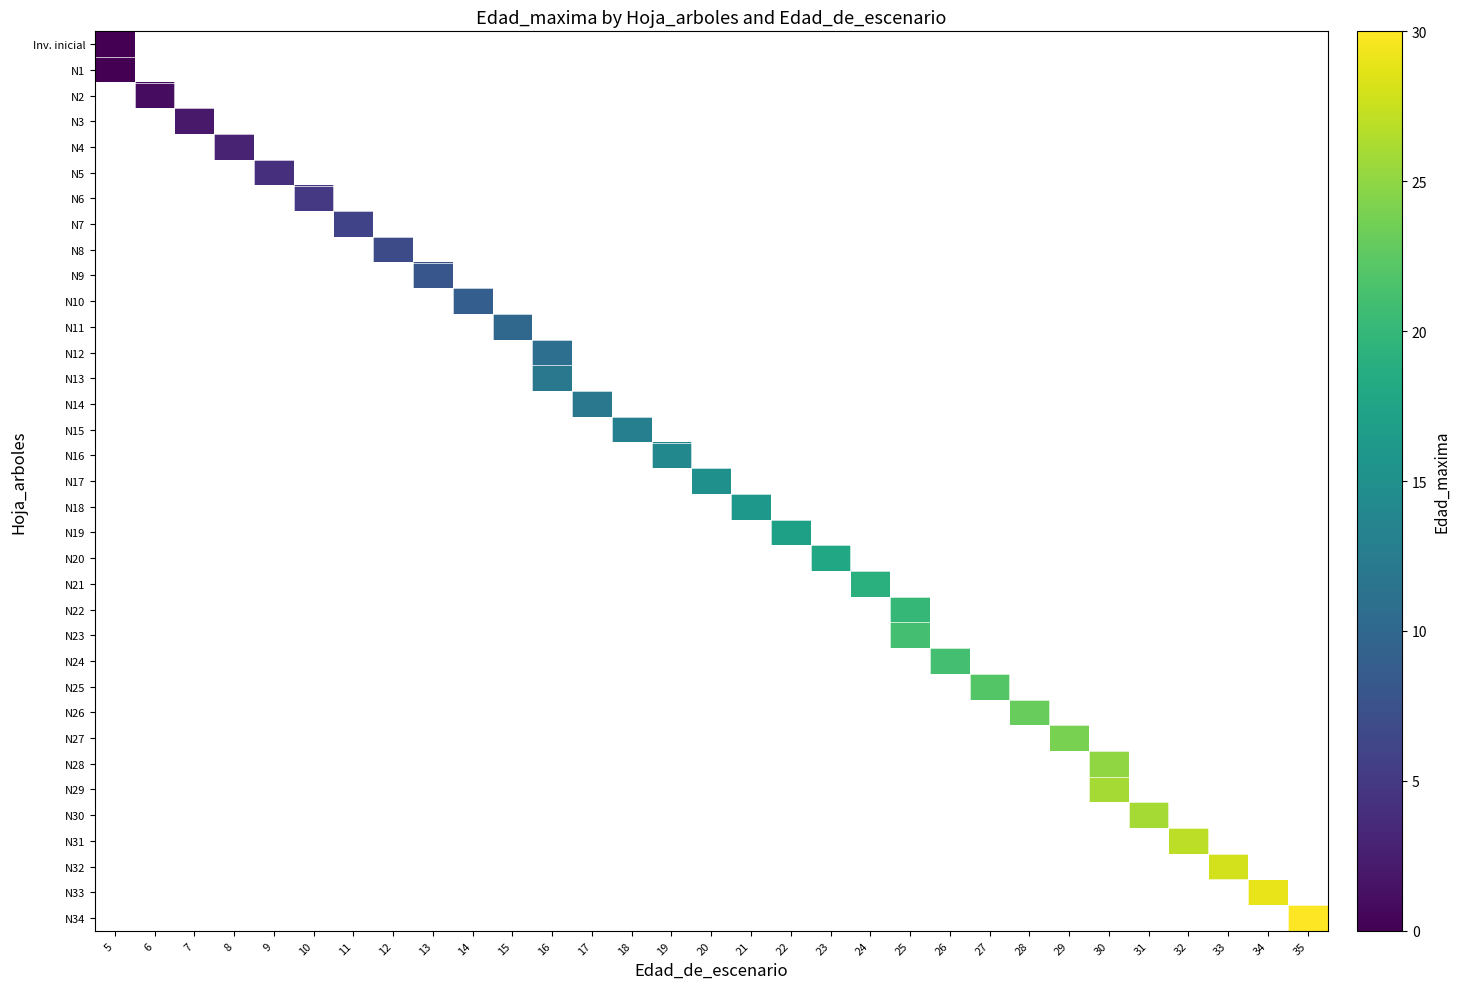

How many values in row_13 are above zero?

1